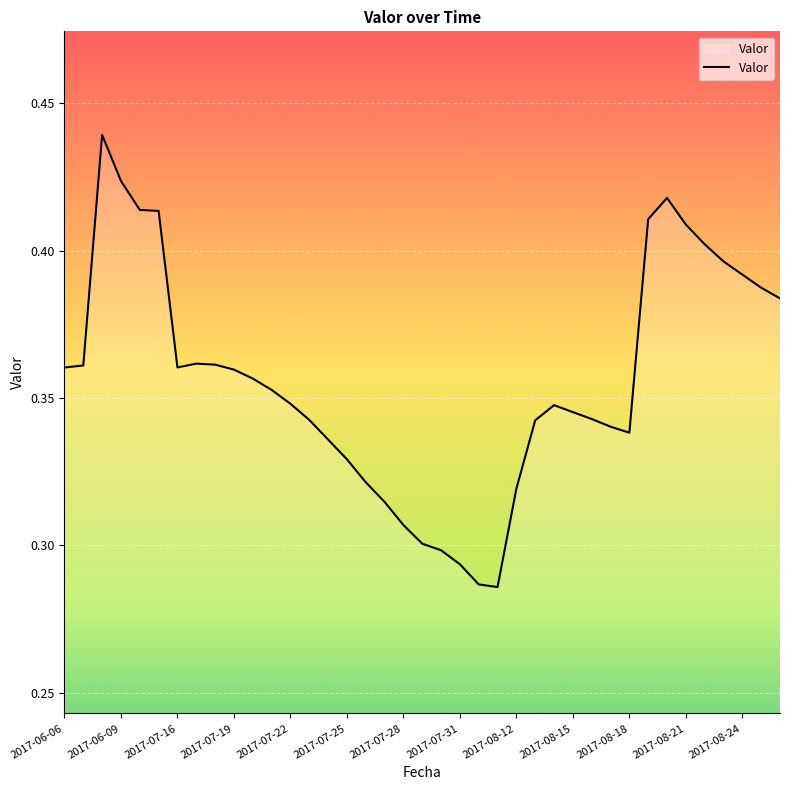

What is the greatest value displayed?

0.4